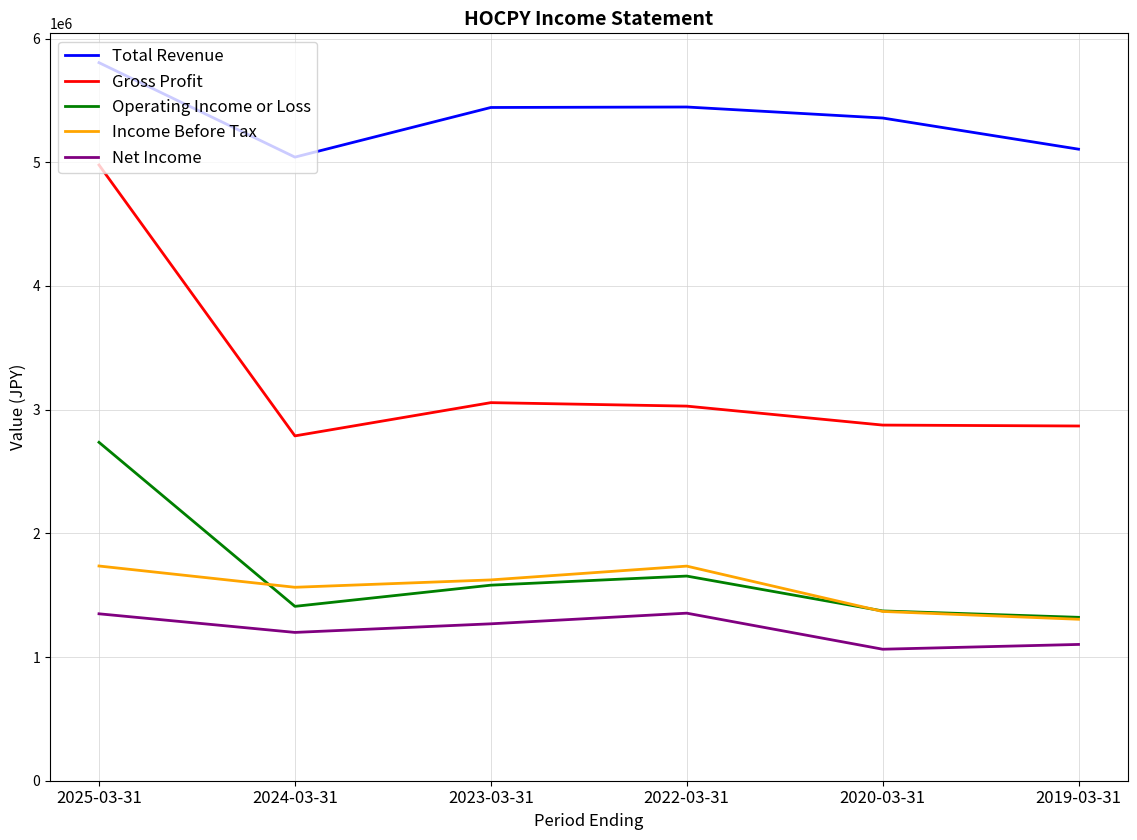

What is the difference between the maximum and second lowest values in the Operating Income or Loss series?

1363200